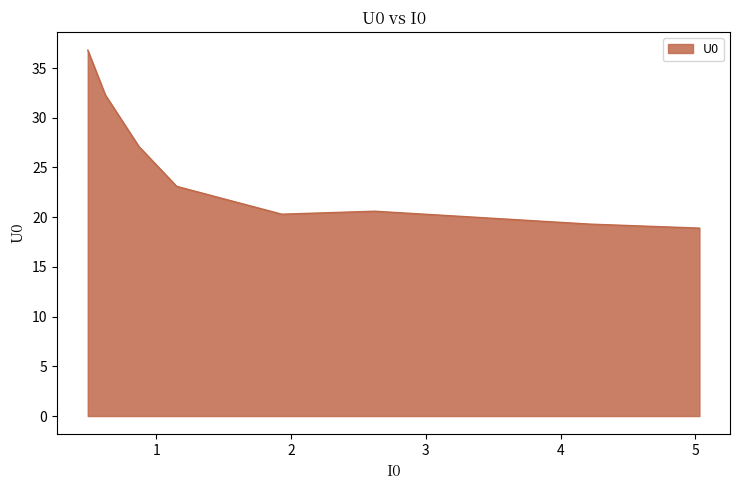

What is the smallest value displayed?

18.9